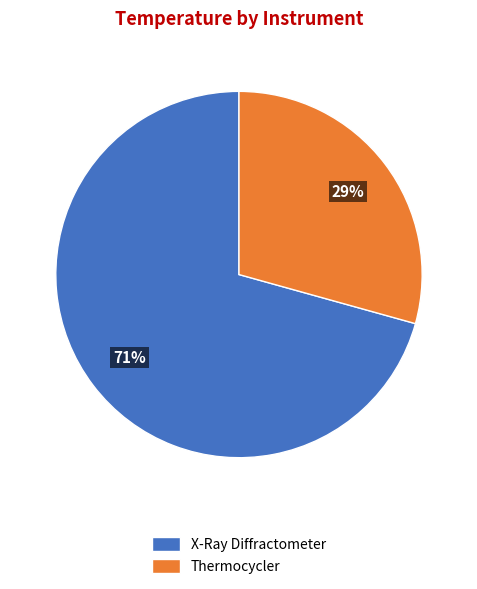

Which category has the smallest portion of the pie?

Thermocycler